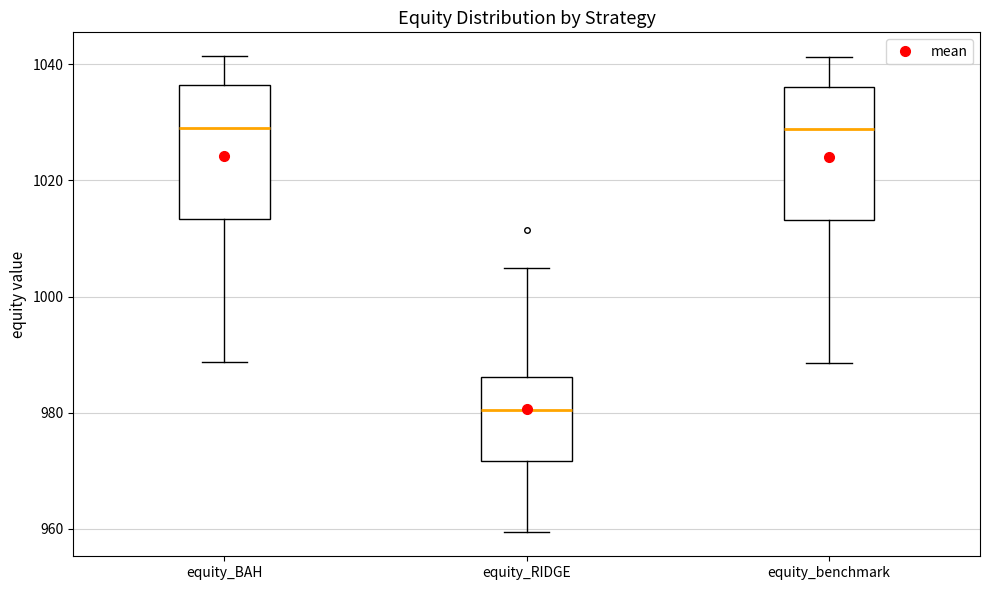

Where is the lower edge of the box for equity_BAH on the y-axis? The values are not printed on the chart, so give them approximately, as read against the axis.

1014